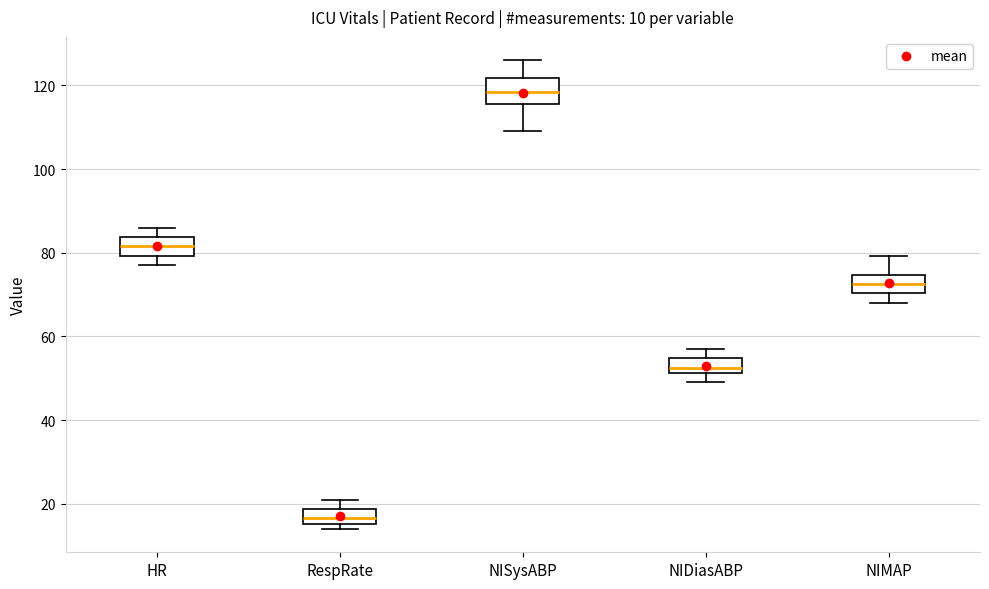

Which box's median line is the lowest?

RespRate